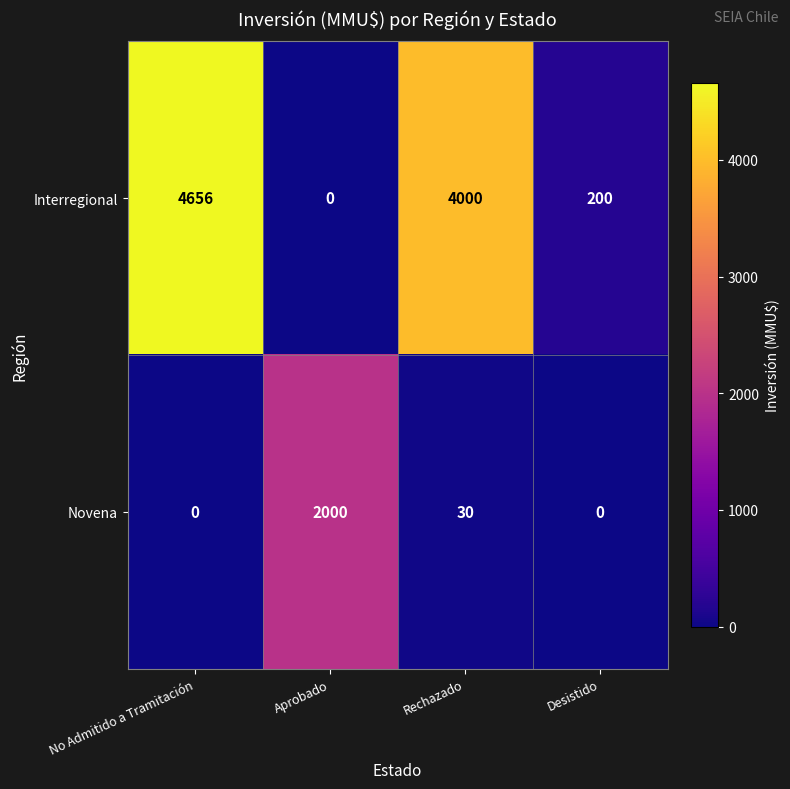

At which label does Interregional first exceed 4000?

No Admitido a Tramitación